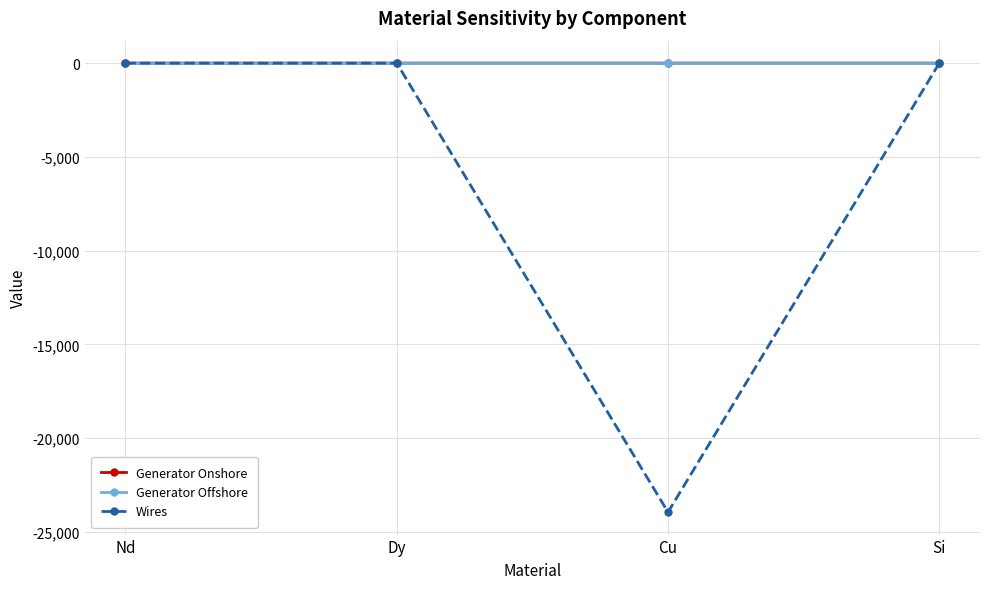

How many lines are shown in the chart?

3